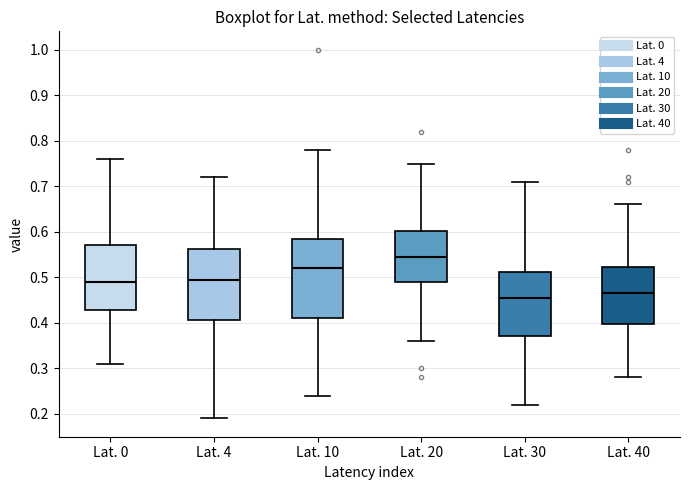

Reading left to right, transcribe this box plot: for each box, give where its median line is, the range the box spans, and where its two whiskers end, as read against the y-axis. The values are not printed on the chart, so give them approximately, as read against the axis.

Lat. 0: median 0.49, box 0.43 to 0.57, whiskers 0.31 to 0.76
Lat. 4: median 0.50, box 0.41 to 0.56, whiskers 0.19 to 0.72
Lat. 10: median 0.52, box 0.41 to 0.59, whiskers 0.24 to 0.78
Lat. 20: median 0.55, box 0.49 to 0.60, whiskers 0.36 to 0.75
Lat. 30: median 0.46, box 0.37 to 0.51, whiskers 0.22 to 0.71
Lat. 40: median 0.47, box 0.40 to 0.52, whiskers 0.28 to 0.66